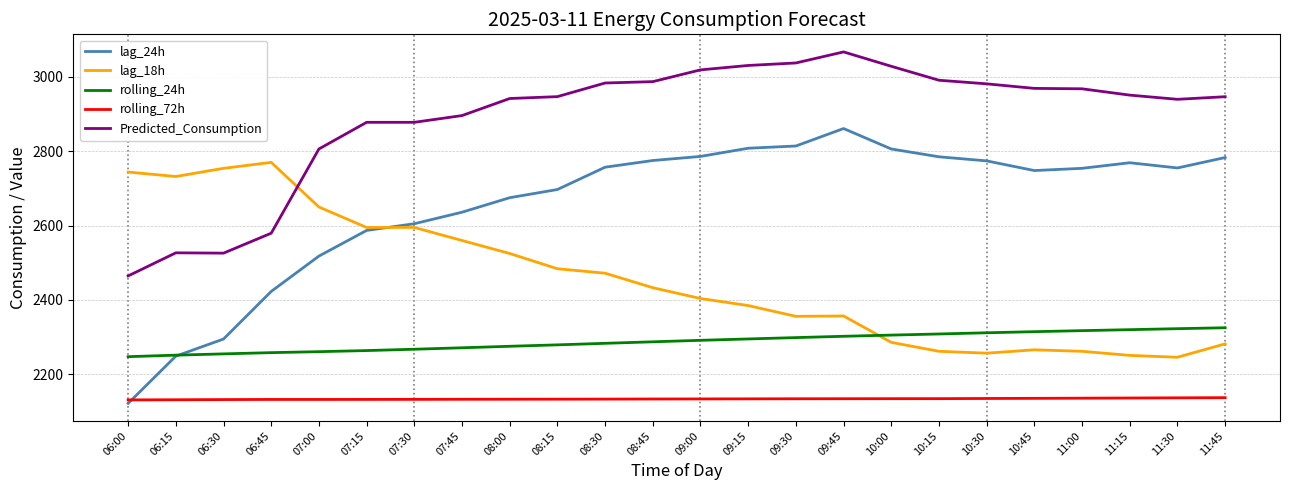

True or false: Predicted_Consumption and lag_24h cross at least once.

False